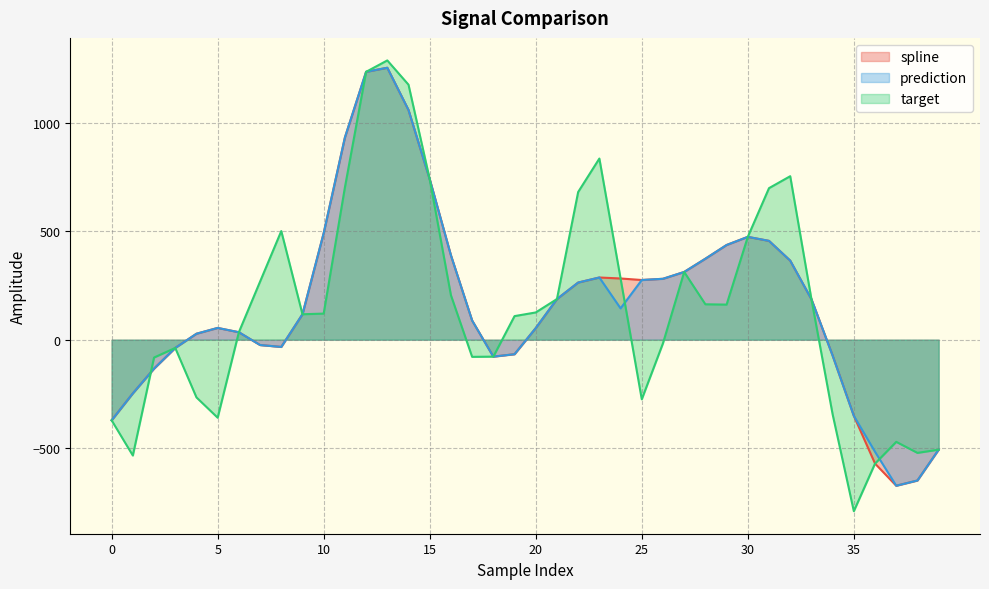

Reading left to right, what are all the values shown in this chart?

spline: 0=-372.5	1=-248.0	2=-133.7	3=-38.1	4=27.5	5=54.3	6=34.4	7=-24.7	8=-33.5	9=117.5	10=492.1	11=933.6	12=1237.2	13=1256.0	14=1060.8	15=741.3	16=389.8	17=88.6	18=-78.3	19=-67.1	20=53.5	21=187.6	22=263.9	23=287.2	24=282.7	25=275.6	26=281.3	27=312.8	28=374.0	29=437.3	30=474.9	31=456.4	32=365.2	33=187.2	34=-73.3	35=-351.8	36=-572.3	37=-674.6	38=-650.4	39=-508.0
prediction: 0=-372.5	1=-248.0	2=-133.7	3=-38.1	4=27.5	5=54.3	6=34.4	7=-24.7	8=-33.5	9=117.5	10=492.1	11=933.6	12=1237.2	13=1256.0	14=1060.8	15=741.3	16=389.8	17=88.6	18=-78.3	19=-67.1	20=53.5	21=187.6	22=263.9	23=287.2	24=144.7	25=275.6	26=281.3	27=312.8	28=374.0	29=437.3	30=474.9	31=456.4	32=365.2	33=187.2	34=-73.3	35=-351.8	36=-517.9	37=-674.6	38=-650.4	39=-508.0
target: 0=-372.5	1=-535.0	2=-82.4	3=-38.1	4=-266.6	5=-360.4	6=34.4	7=268.3	8=501.7	9=117.5	10=120.5	11=703.1	12=1237.2	13=1289.9	14=1177.7	15=741.3	16=205.5	17=-79.3	18=-78.3	19=108.9	20=125.8	21=187.6	22=682.1	23=836.7	24=282.7	25=-275.4	26=-16.6	27=312.8	28=163.5	29=162.1	30=474.9	31=699.9	32=755.1	33=187.2	34=-344.7	35=-792.2	36=-572.3	37=-471.9	38=-522.8	39=-508.0